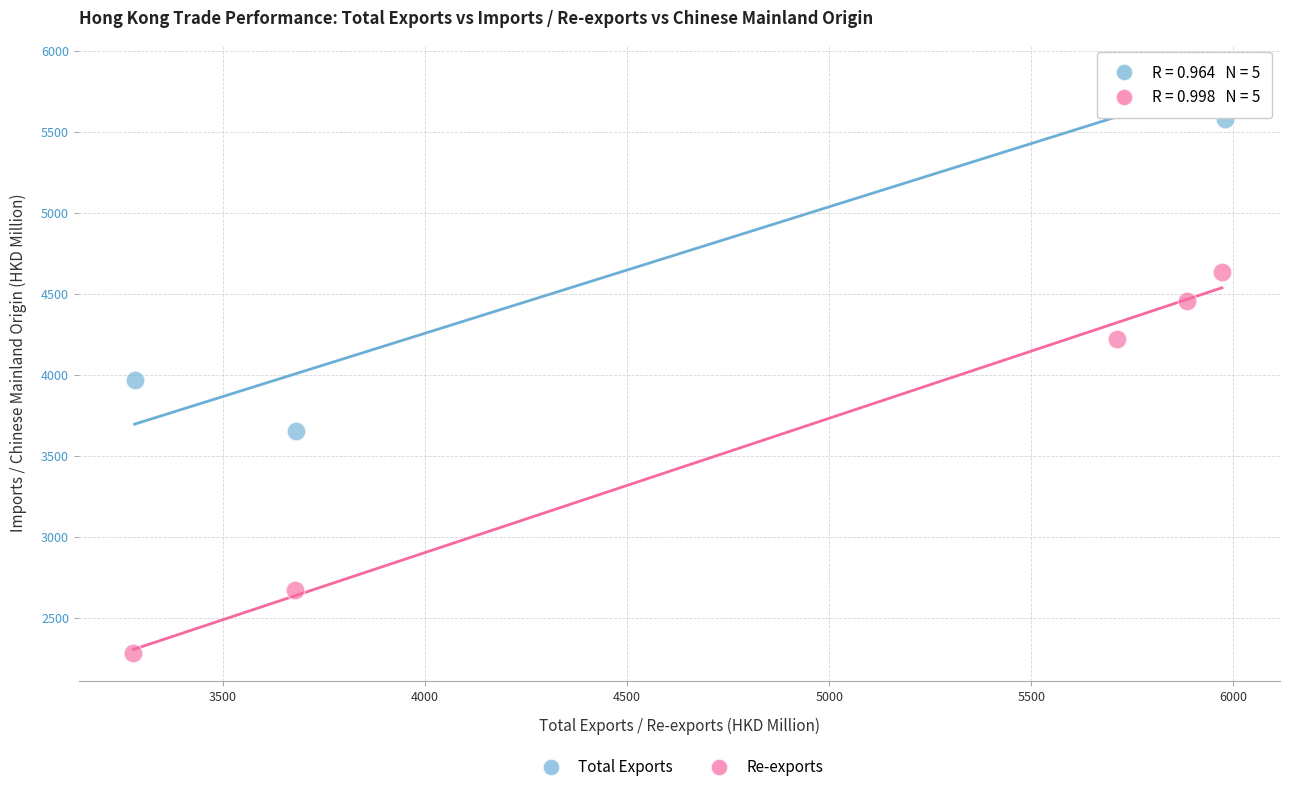

Which series contains the lowest Y value?

Re-exports